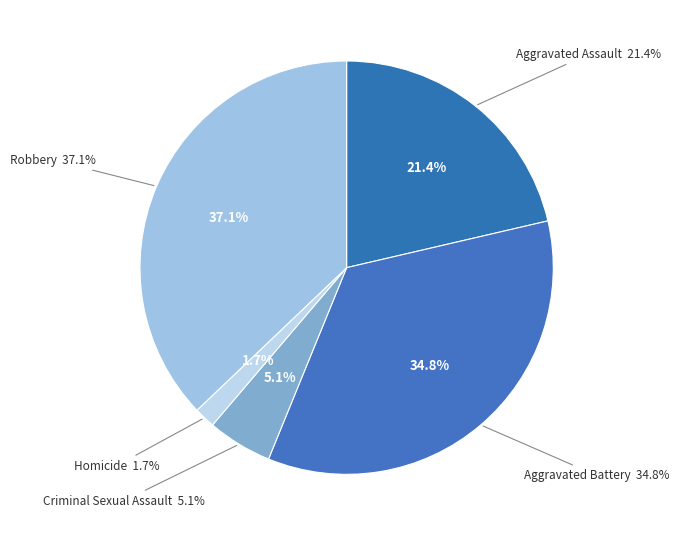

What percentage do Robbery and Aggravated Battery together represent?

71.9%